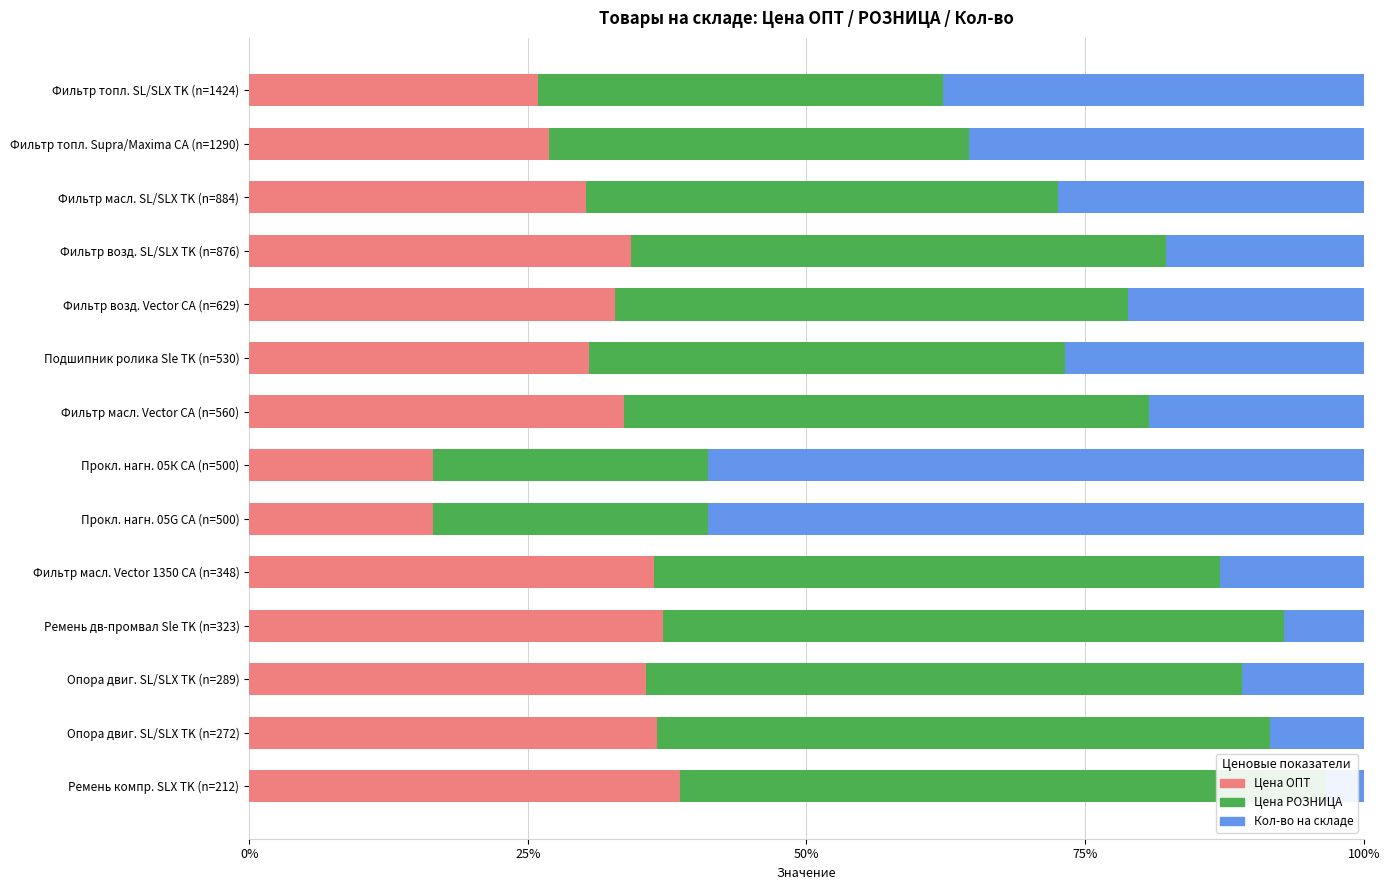

Rank the series at Ремень дв-промвал Sle TK (n=323) from highest to lowest value.

Цена РОЗНИЦА, Цена ОПТ, Кол-во на складе